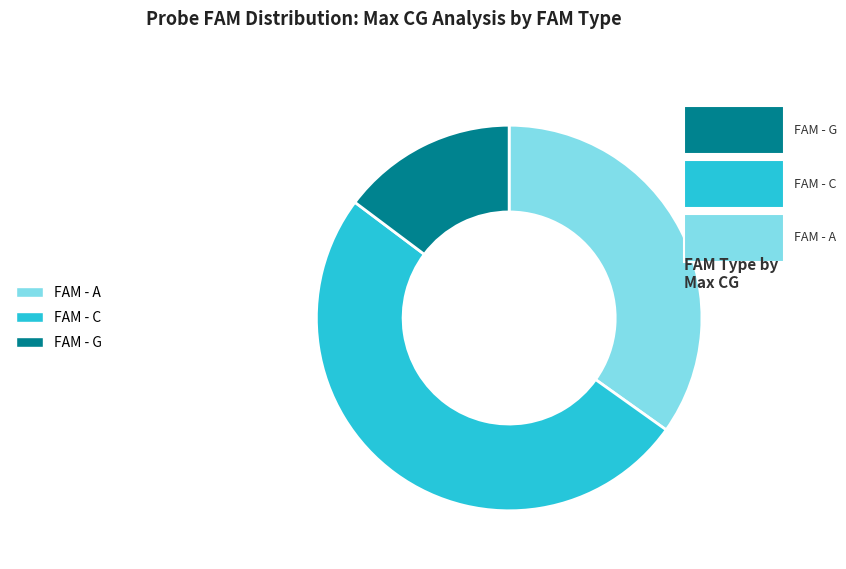

Does FAM - G account for over 50% of the chart?

No